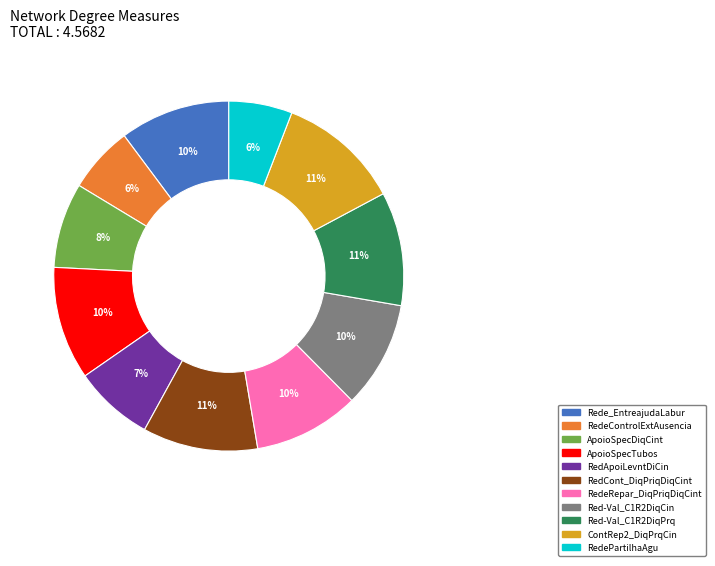

Is there a majority slice in this chart?

No